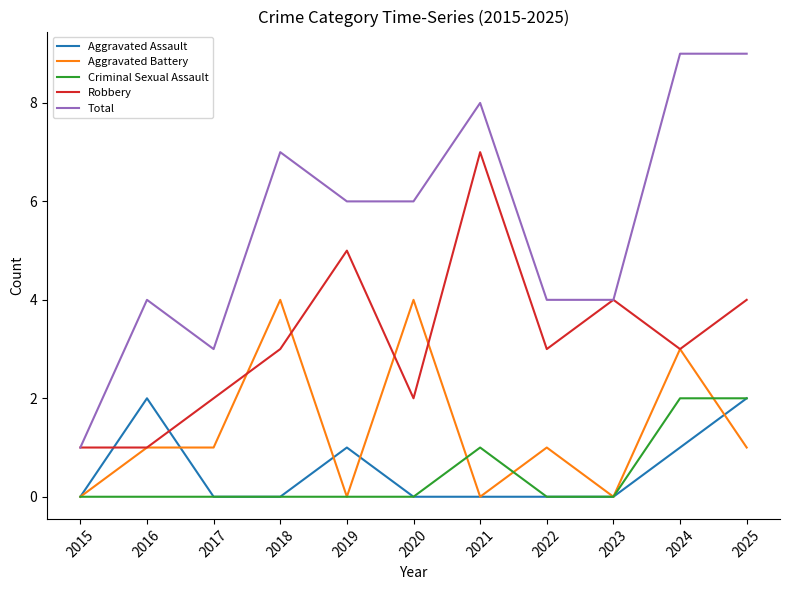

Which series has the widest spread of values?

Total